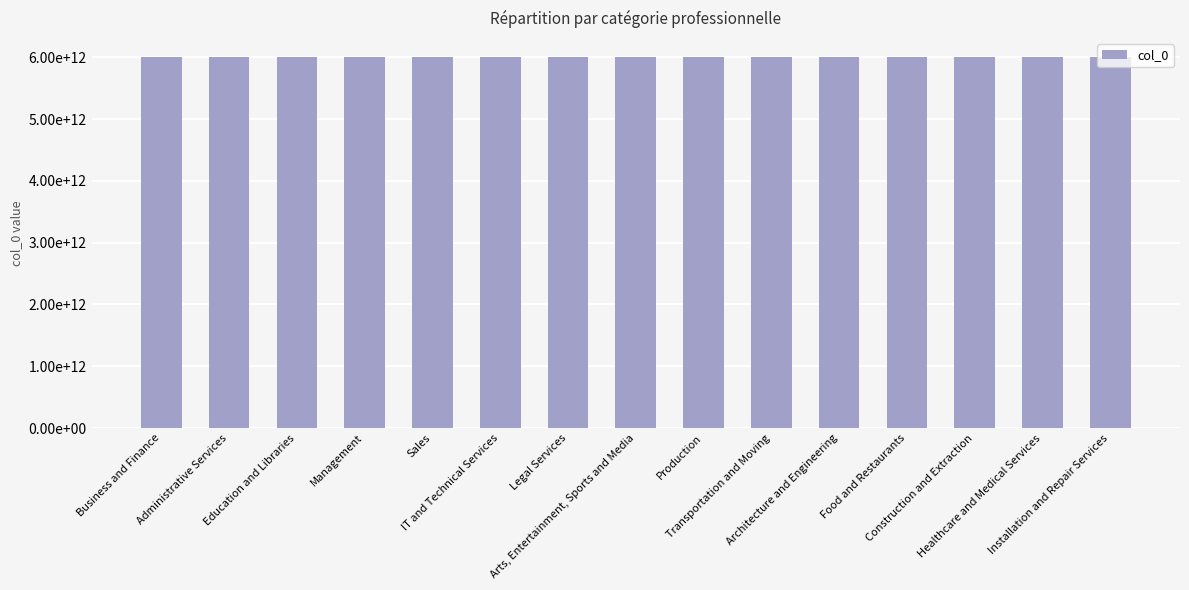

List the labels in order of value, smallest first.

Administrative Services, IT and Technical Services, Legal Services, Sales, Education and Libraries, Business and Finance, Management, Arts, Entertainment, Sports and Media, Architecture and Engineering, Food and Restaurants, Construction and Extraction, Production, Healthcare and Medical Services, Installation and Repair Services, Transportation and Moving